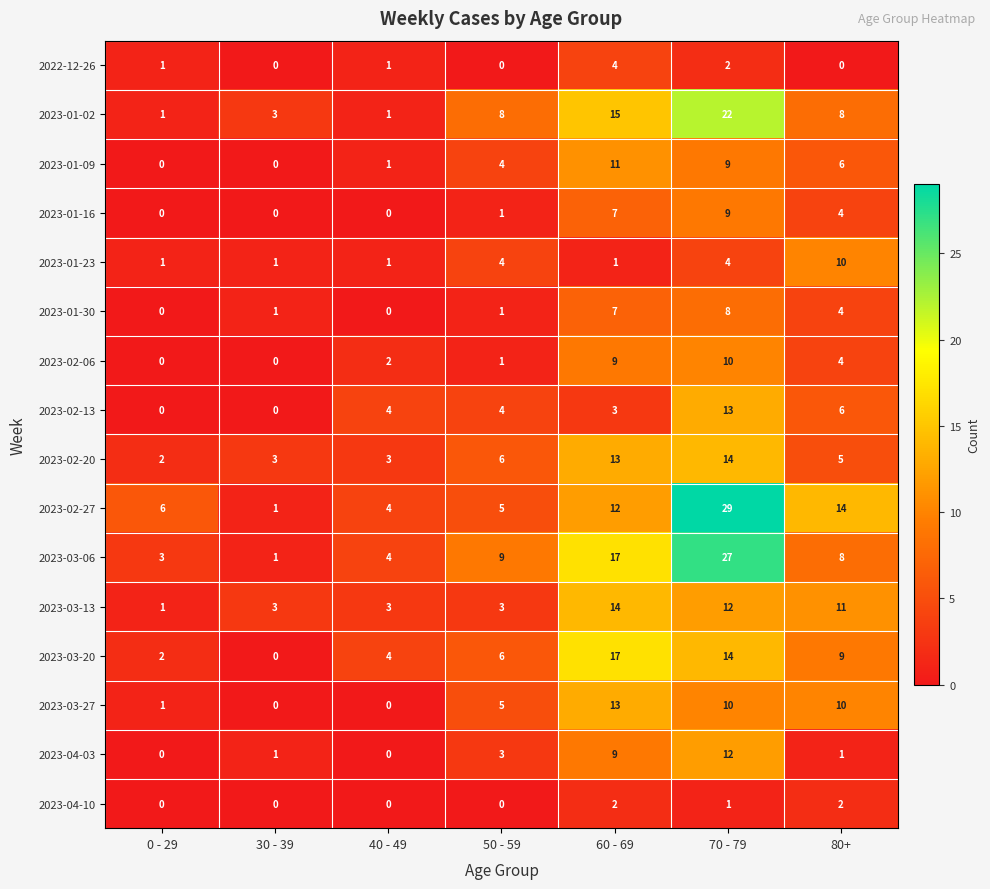

What is the total value across all series at 40 - 49?

28